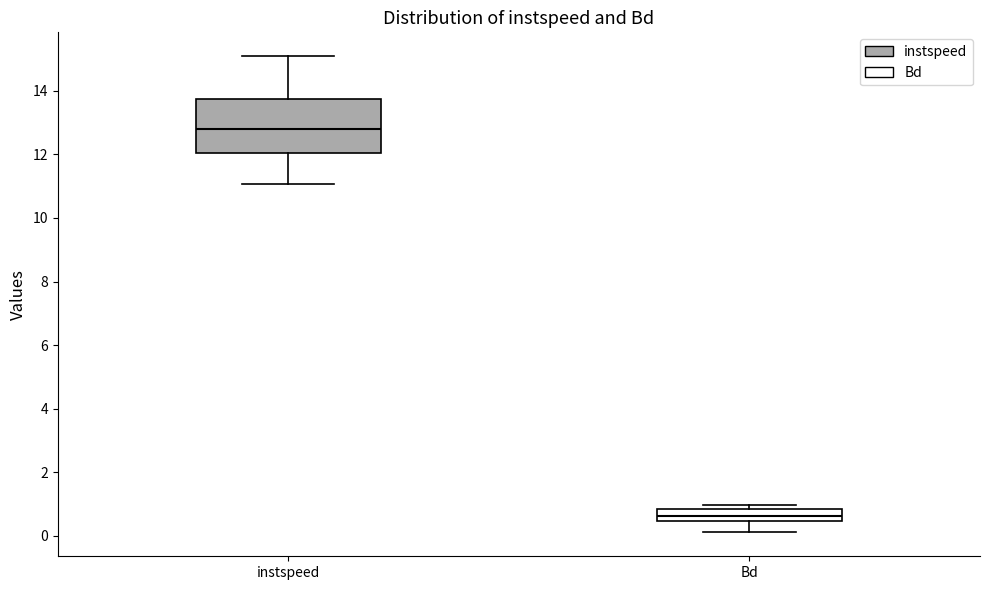

Reading left to right, read every box against the y-axis: the position of its median line, the range the box covers, and the ends of its whiskers. The values are not printed on the chart, so give them approximately, as read against the axis.

instspeed: median 12.8, box 12.0 to 13.8, whiskers 11.0 to 15.0
Bd: median 0.6, box 0.4 to 0.8, whiskers 0.2 to 1.0